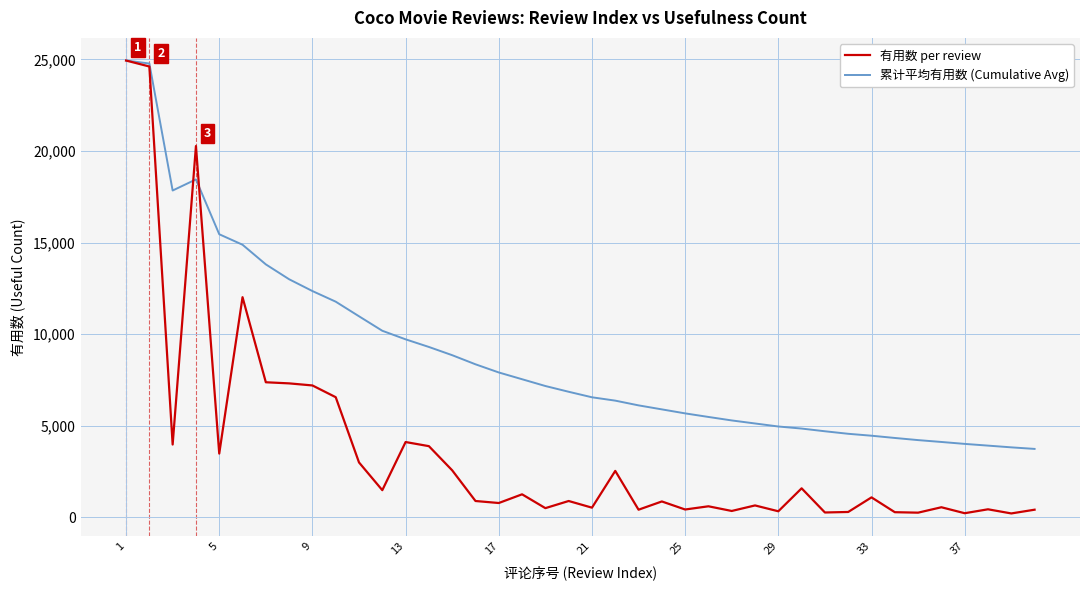

What is the minimum value shown in the chart?

210.0